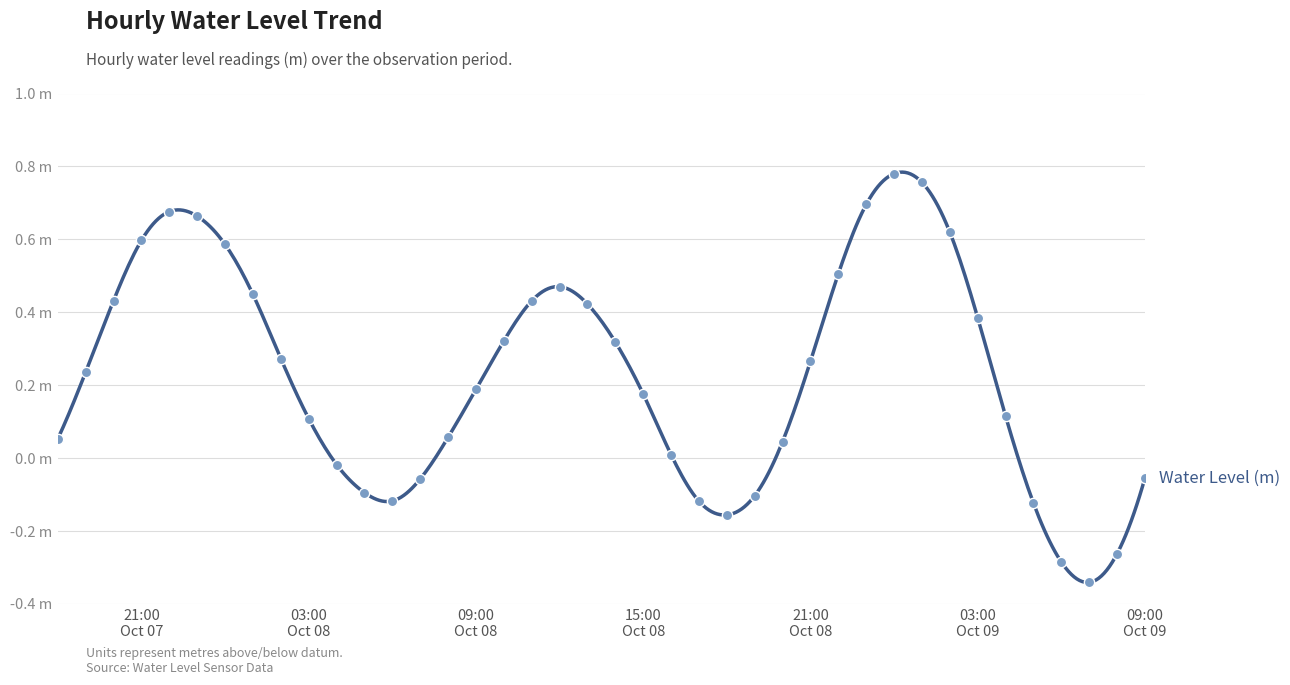

Which has a higher value, 2023-10-08 03:00:00 or 2023-10-09 07:00:00?

2023-10-08 03:00:00